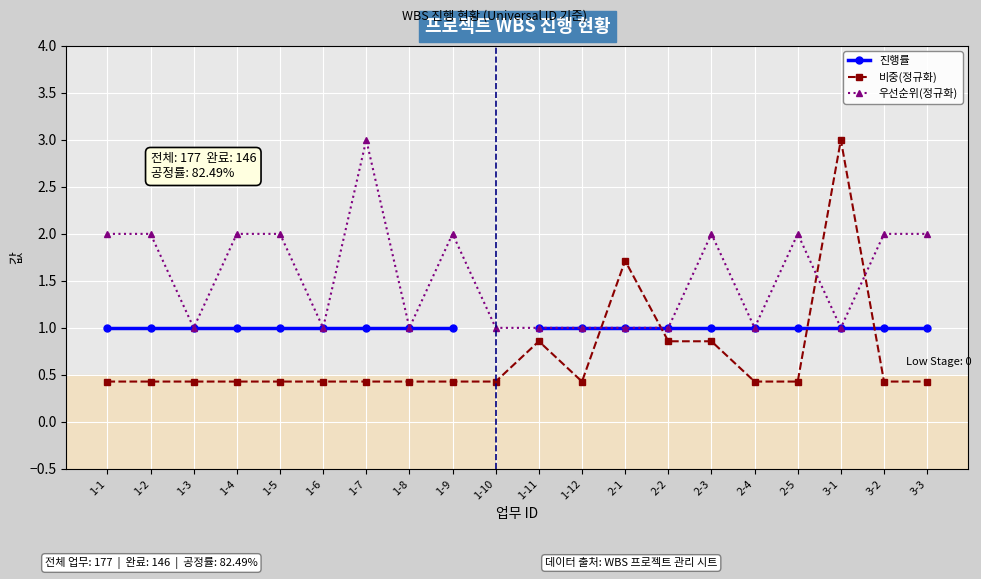

What value does the 비중(정규화) series have at 2-2?

0.9